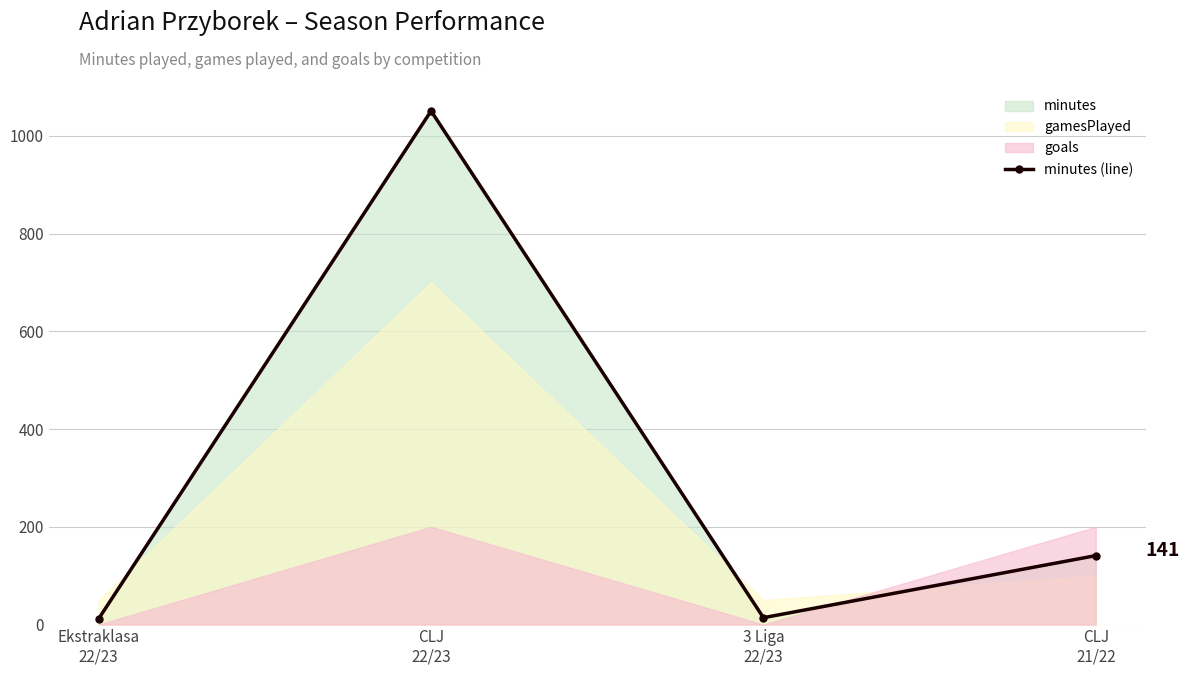

What is the smallest value displayed?

12